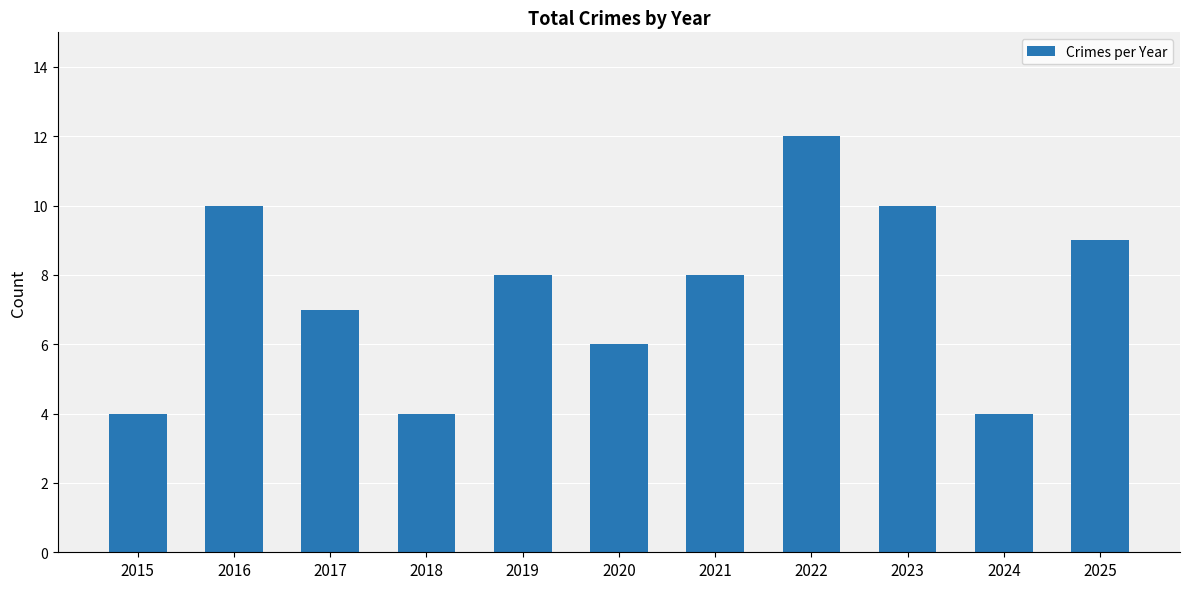

The chart shows a value of 3 at 2015. True or false?

False